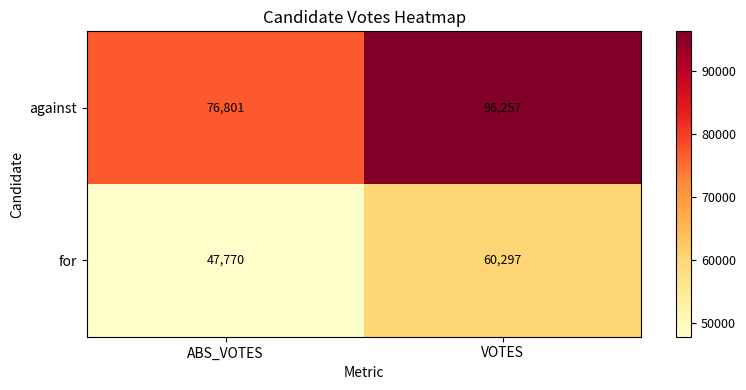

Reading left to right, extract all data points from this chart.

against: ABS_VOTES=76801	VOTES=96257
for: ABS_VOTES=47770	VOTES=60297